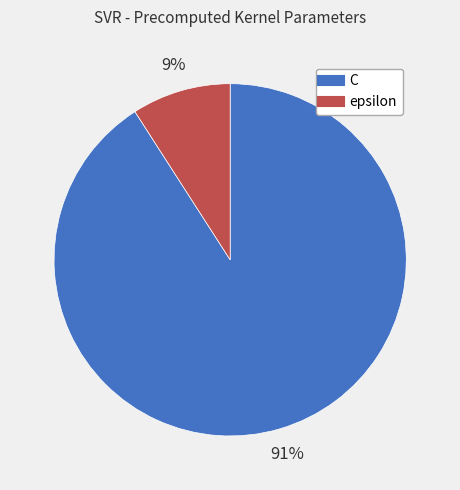

To the nearest percent, what percentage of the pie is epsilon?

9%